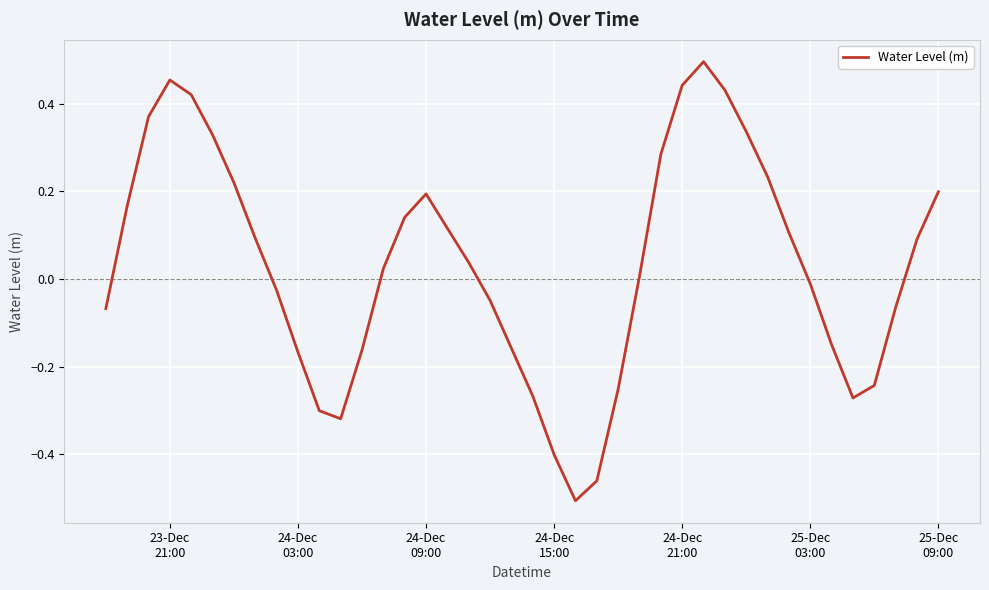

Does the chart display data point markers on the line(s)?

No